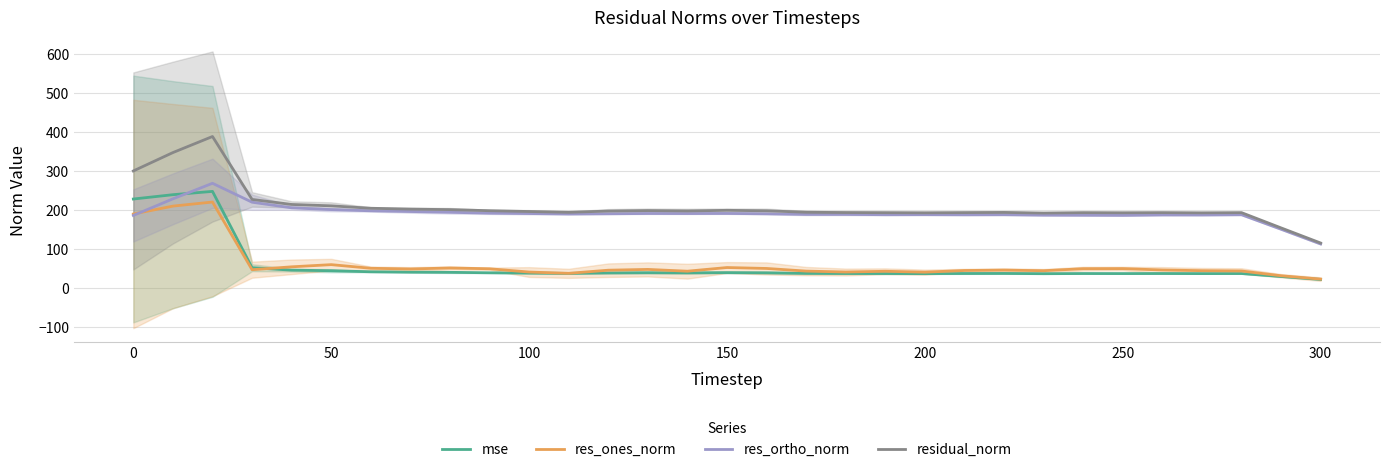

What are all the series names shown in the legend?

mse, res_ones_norm, res_ortho_norm, residual_norm